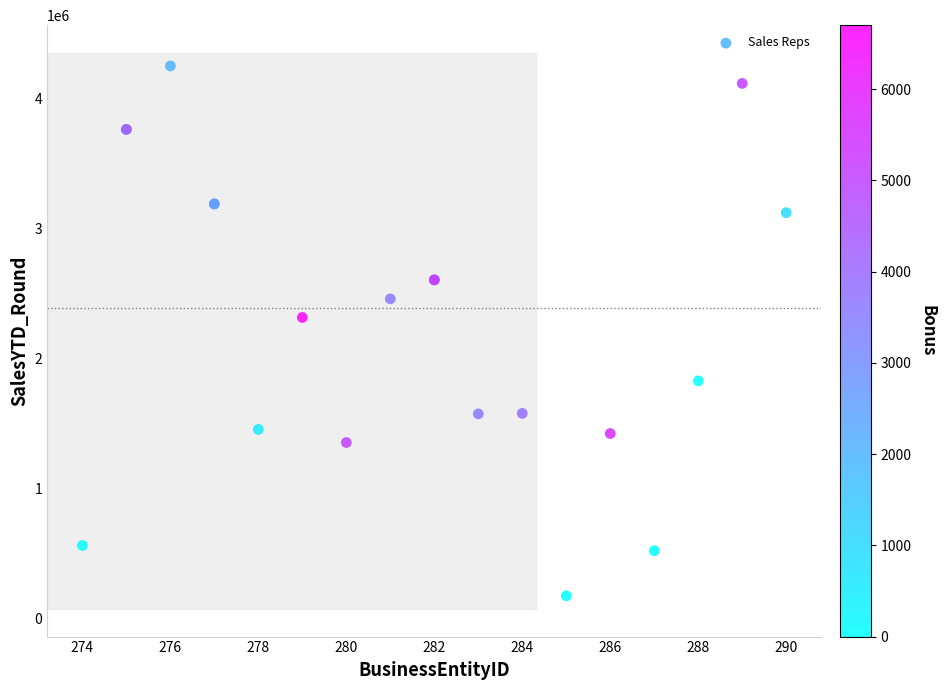

What Y value in the scatter plot is closest to 2211946?

2315185.6